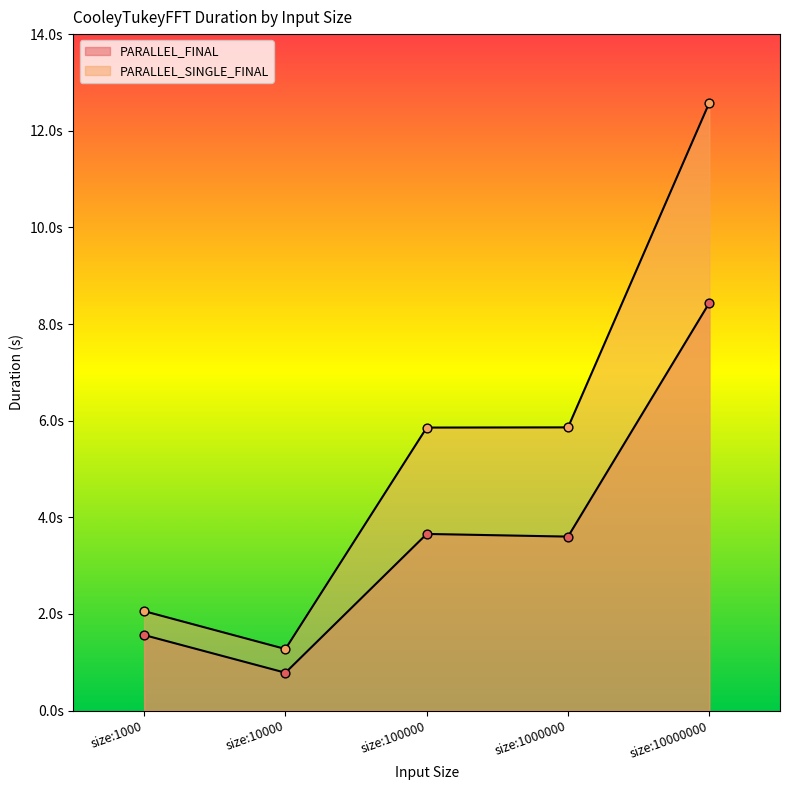

What is the total value across all series at size:1000000?

9.5